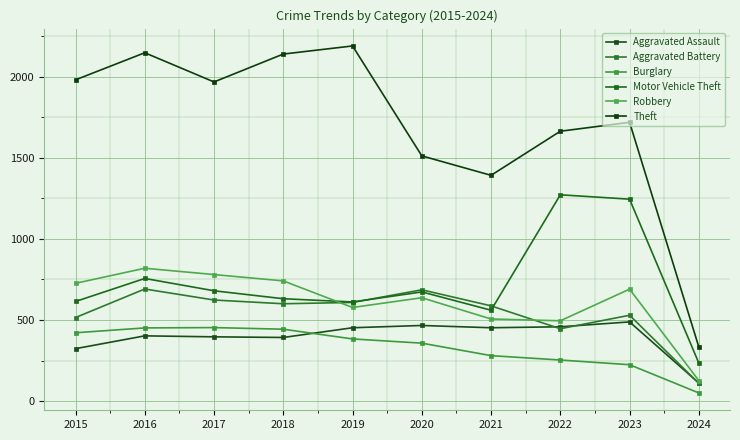

At which category is the sum across all series the highest?

2016